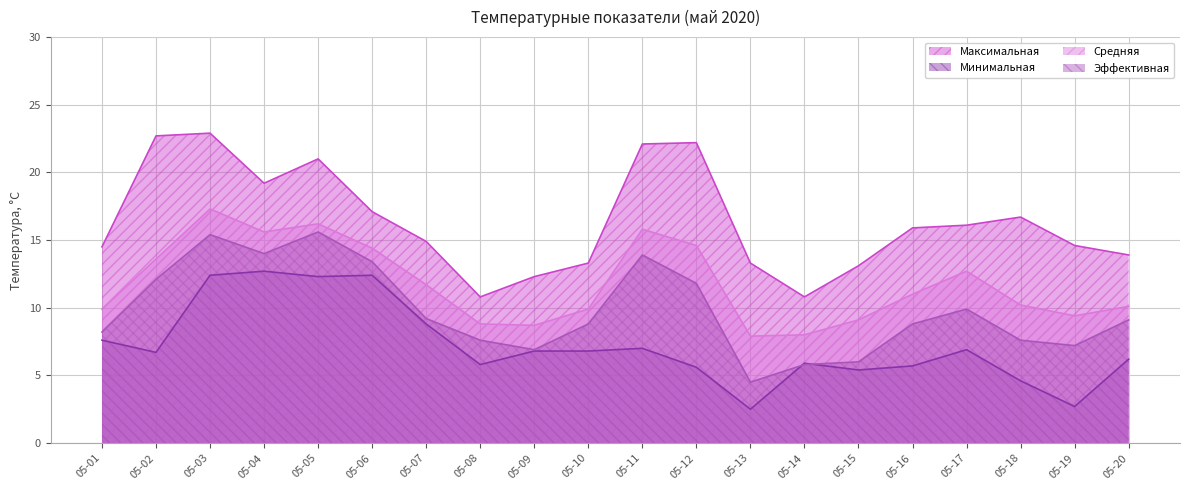

What is the average value of the Максимальная series?

16.4